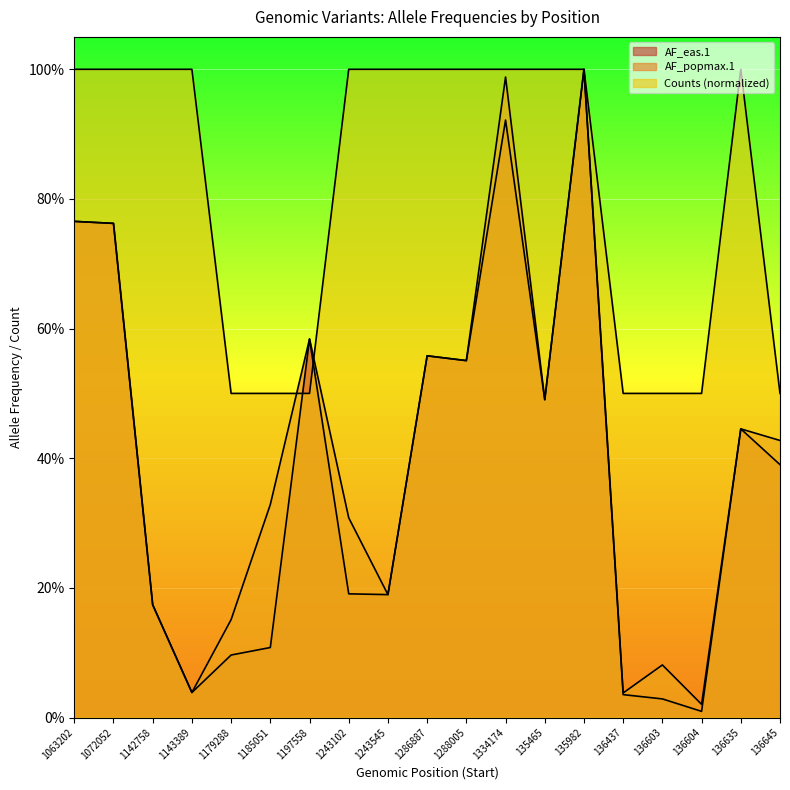

Rank the series at 1072052 from lowest to highest value.

AF_eas.1, AF_popmax.1, Counts